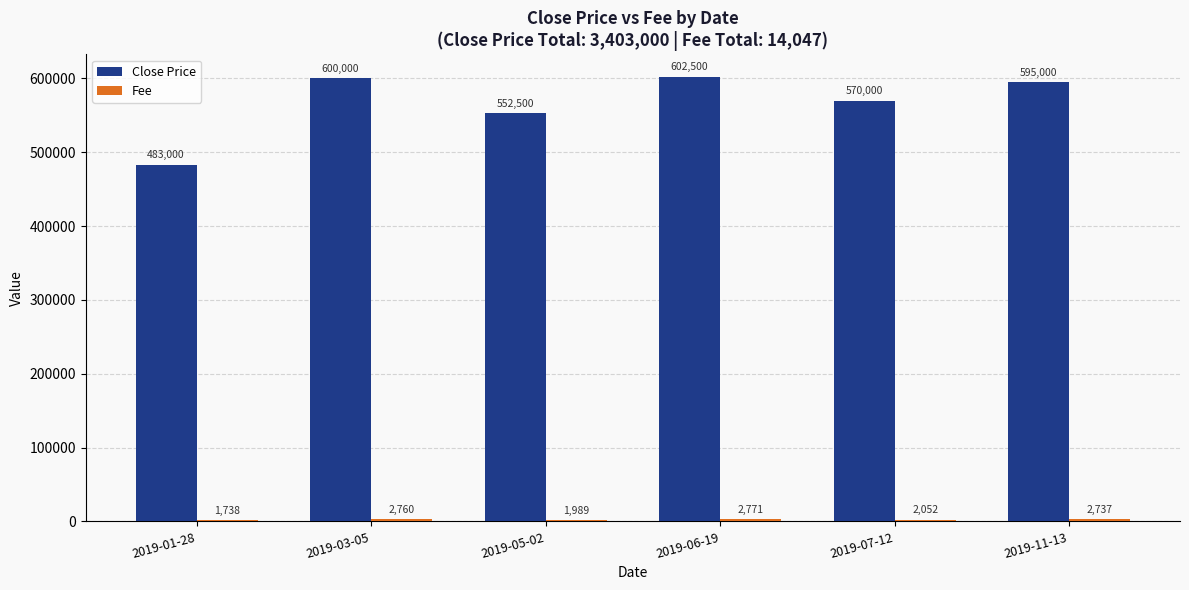

At which label does Close Price reach its peak?

2019-06-19